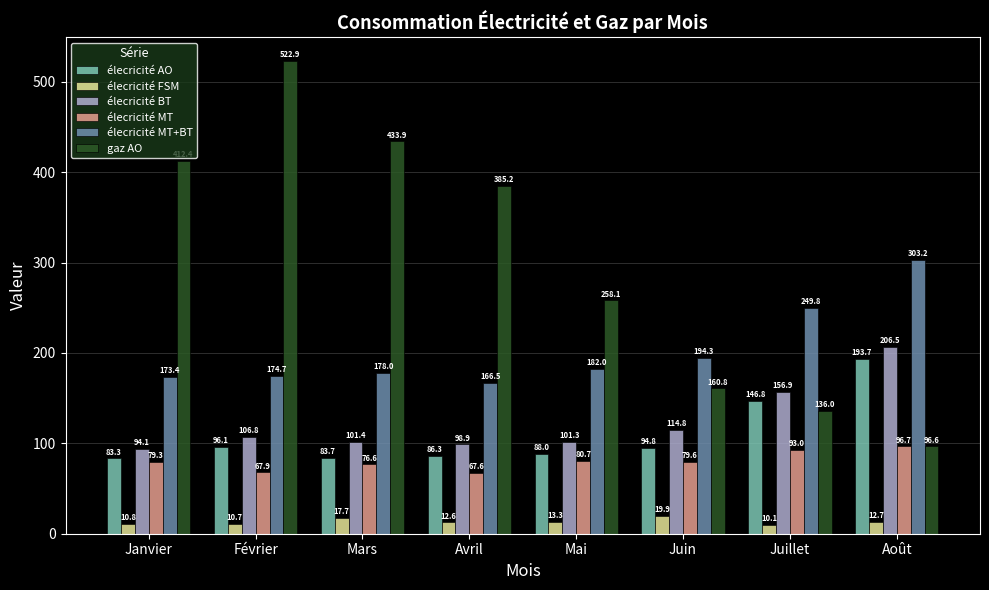

What is the total value across all series at Juin?

664.2